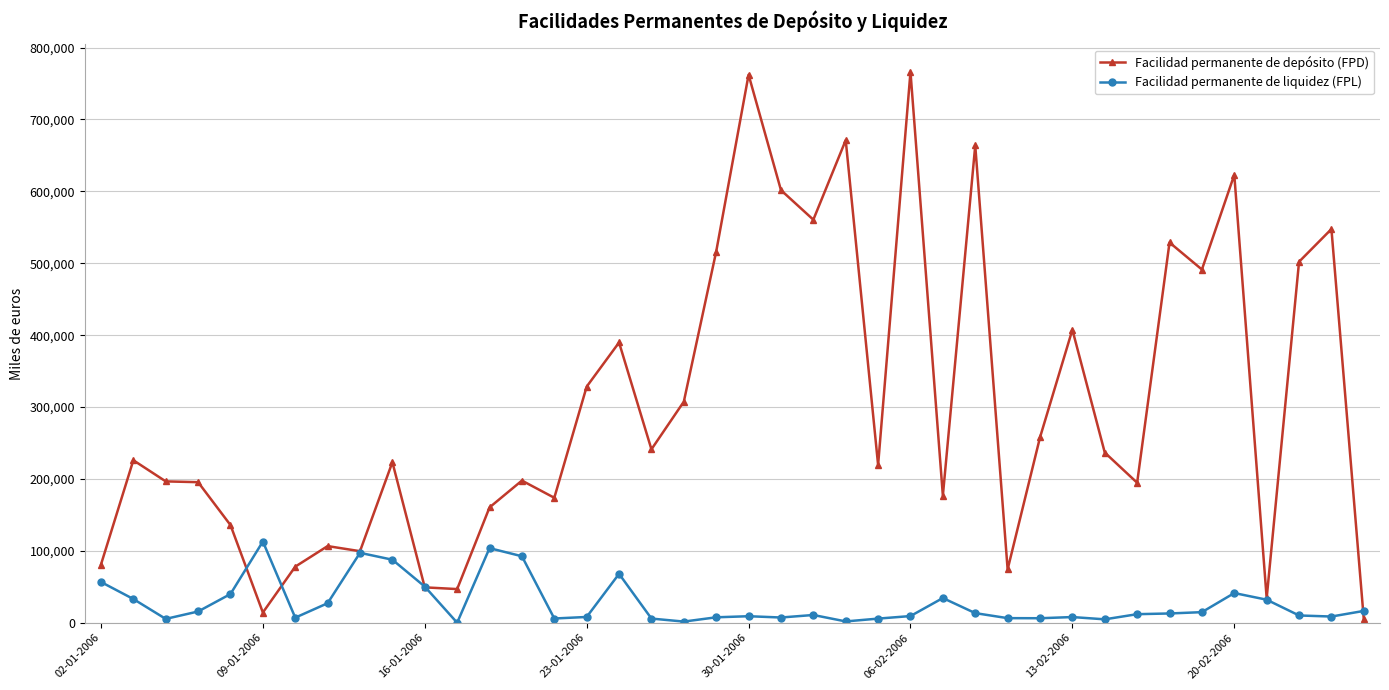

List the series in order of their overall mean, lowest first.

Facilidad permanente de liquidez (FPL), Facilidad permanente de depósito (FPD)